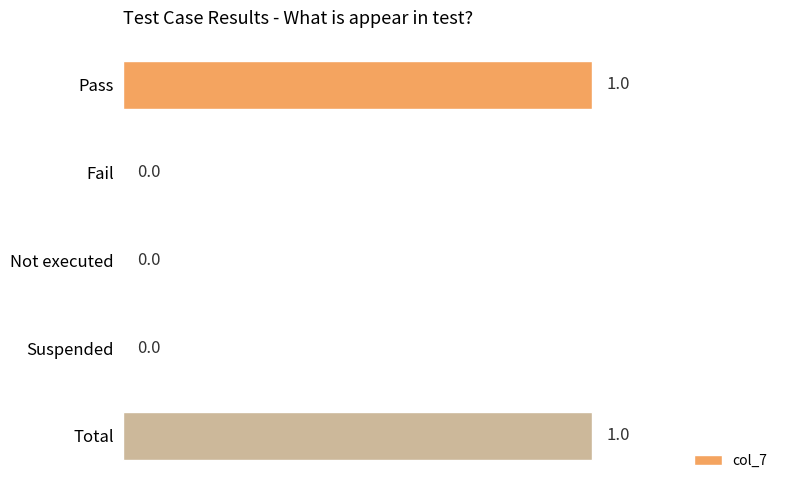

Between Total and Fail, which is larger?

Total